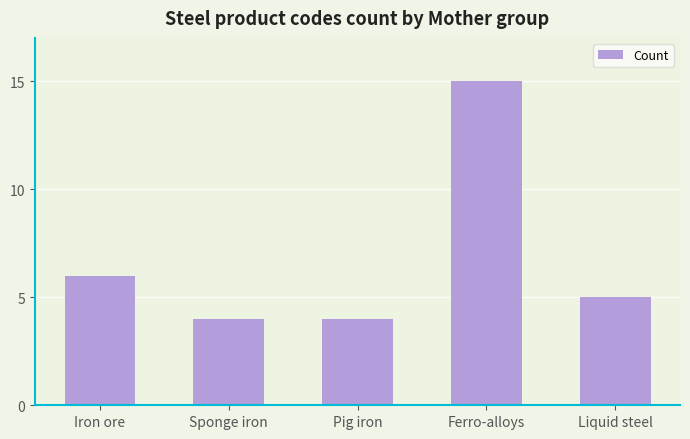

What is the label of the 5th bar from the right?

Iron ore